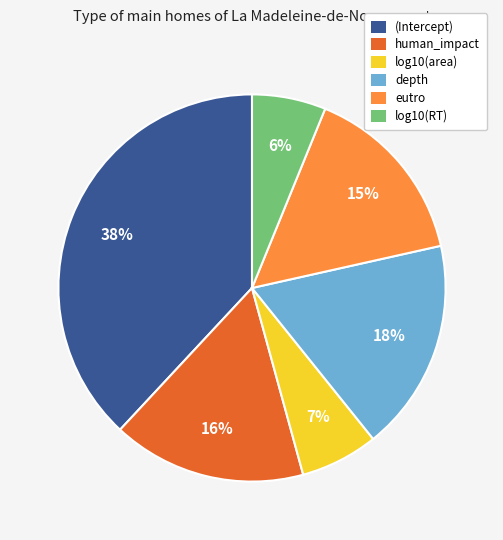

Does any single category account for the majority?

No